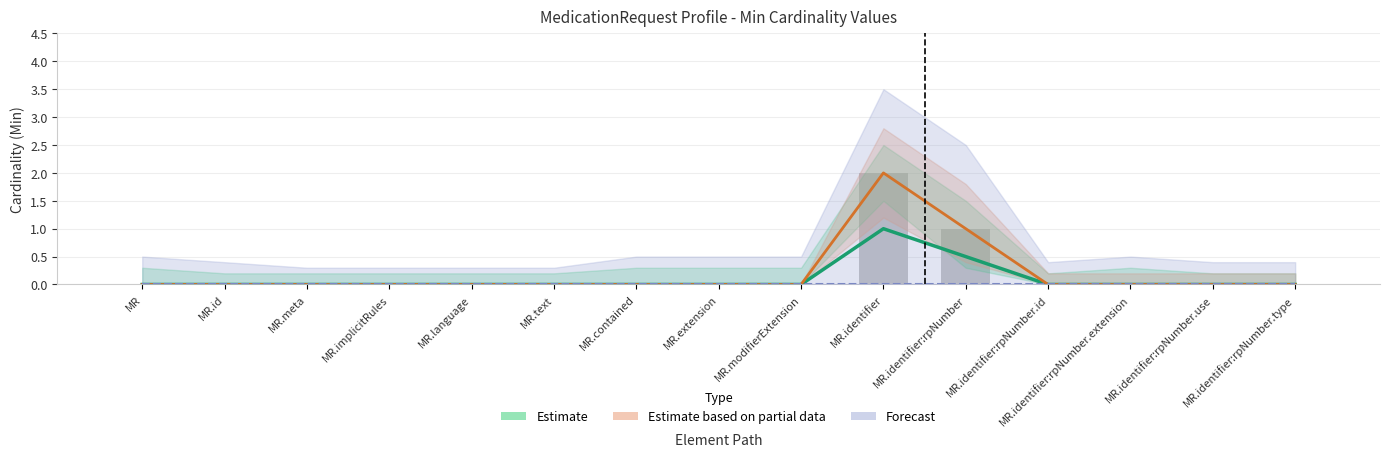

Which label corresponds to the smallest value in the chart?

MR